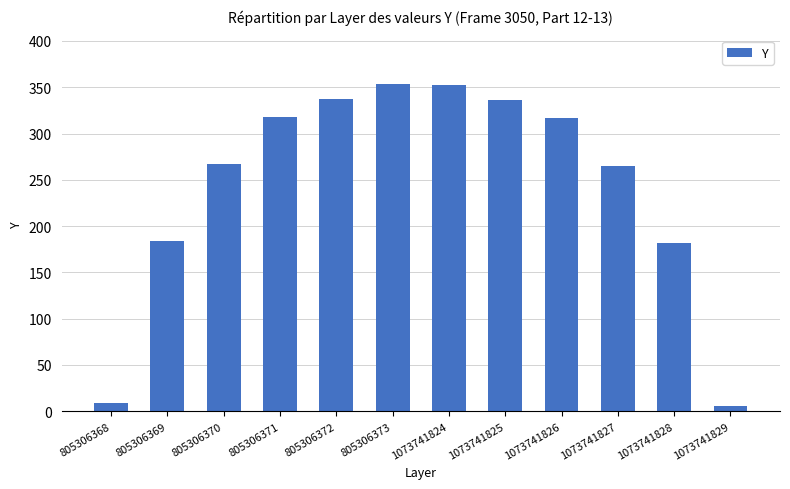

What is the greatest value displayed?

353